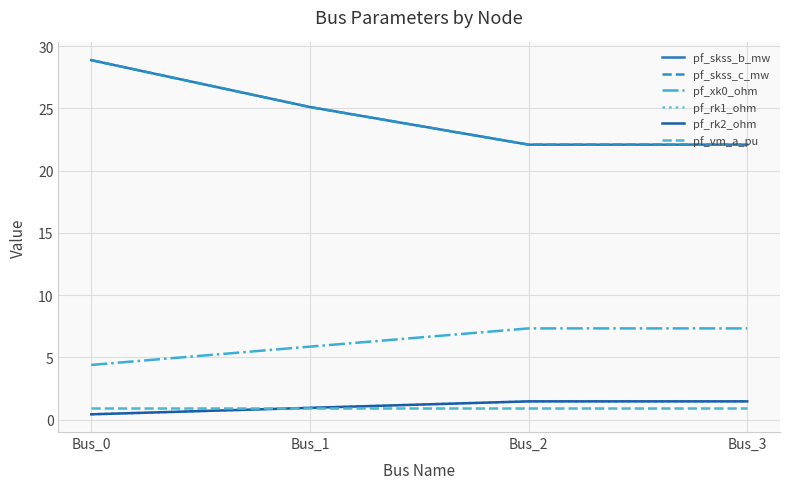

Does the chart display data point markers on the line(s)?

No